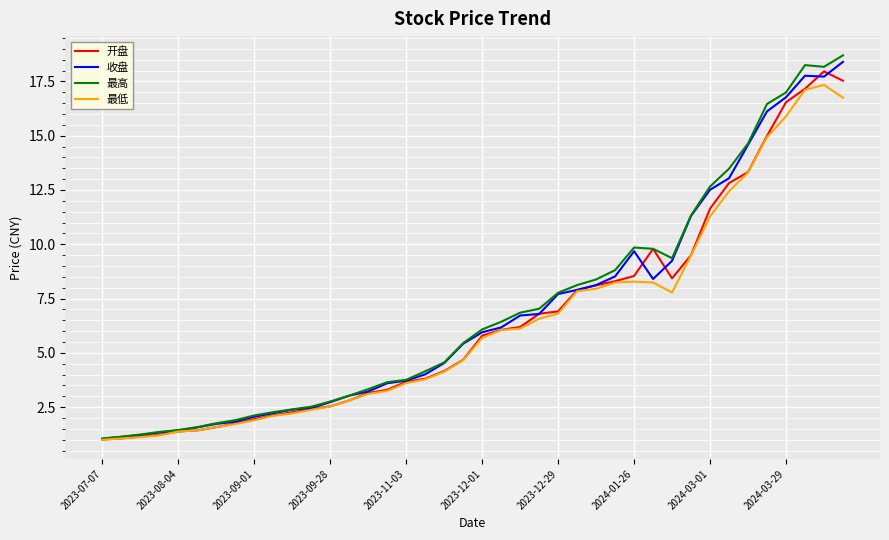

Which series has the widest spread of values?

最高